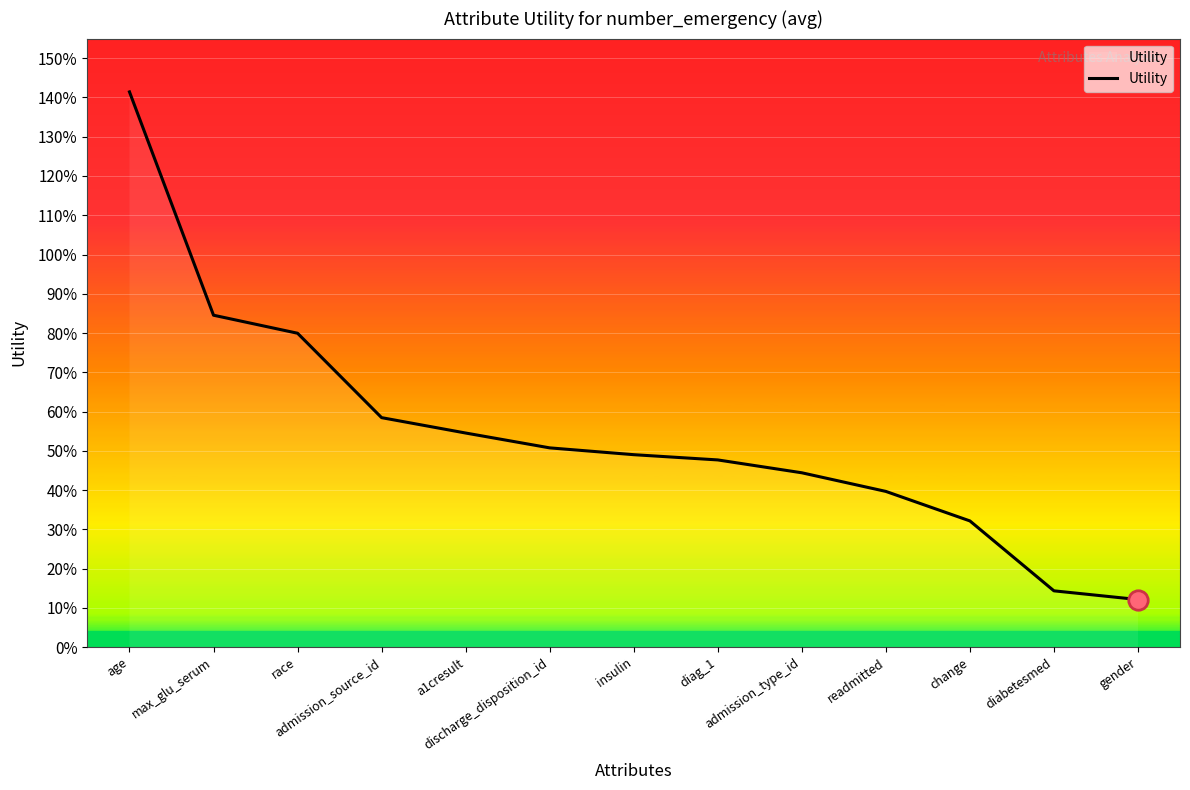

At which label is the value closest to 0?

gender